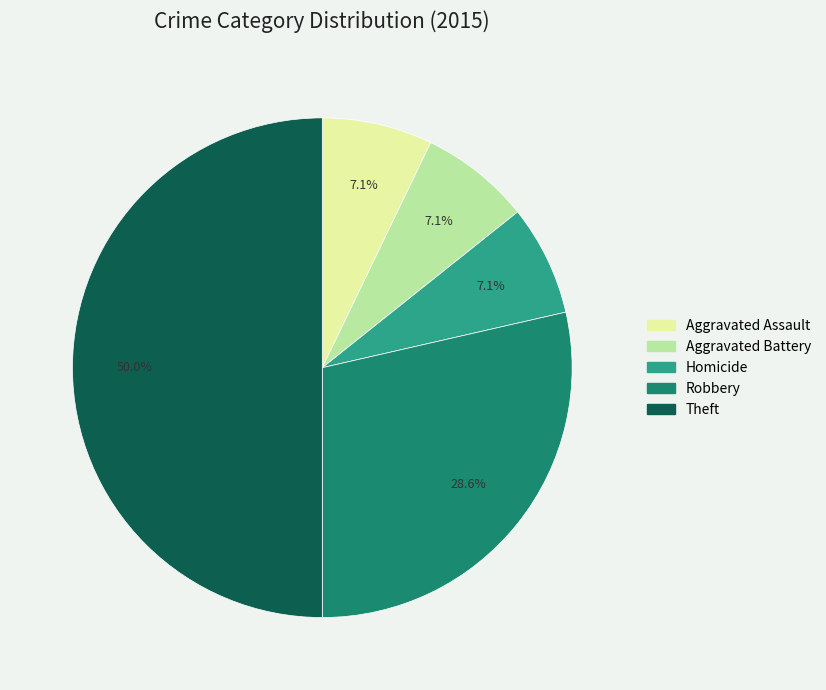

Which category has the biggest portion of the pie?

Theft